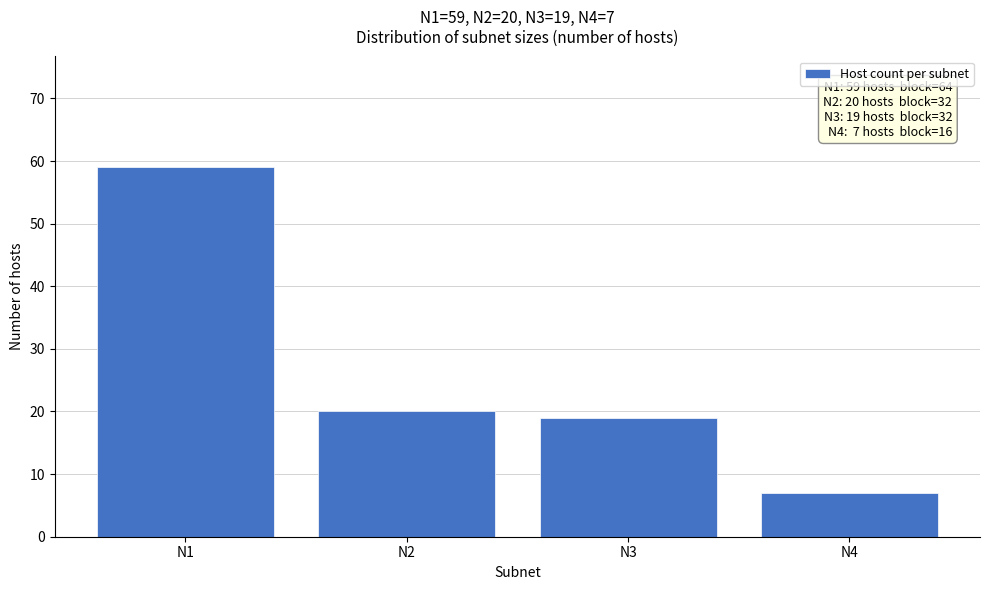

Reading right to left, extract all data points from this chart.

N4=7	N3=19	N2=20	N1=59